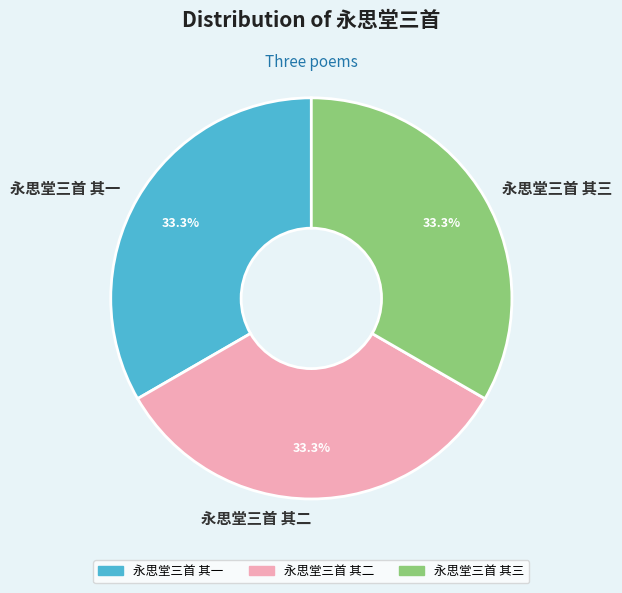

What is the total percentage of 永思堂三首 其一 and 永思堂三首 其二?

66.7%